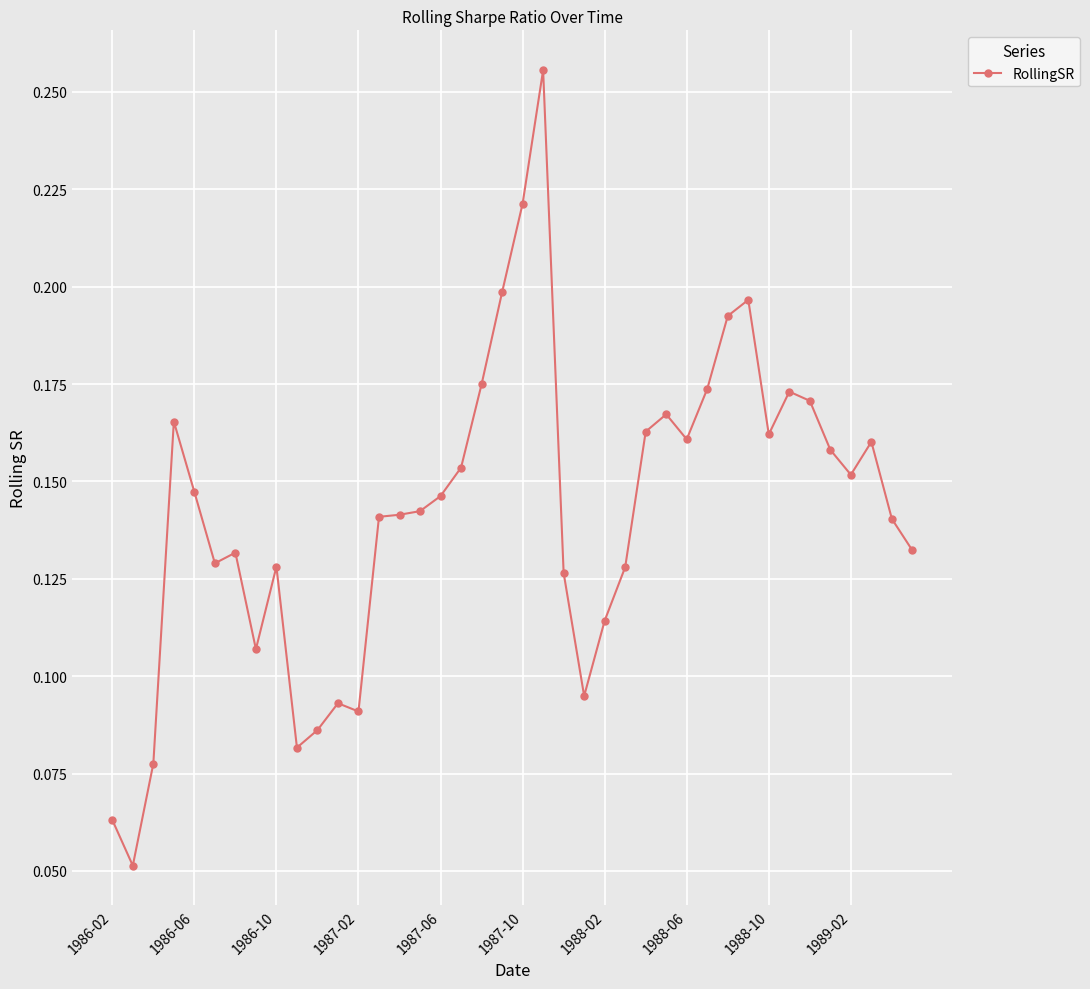

Count the values in the range 0 to 1.

40